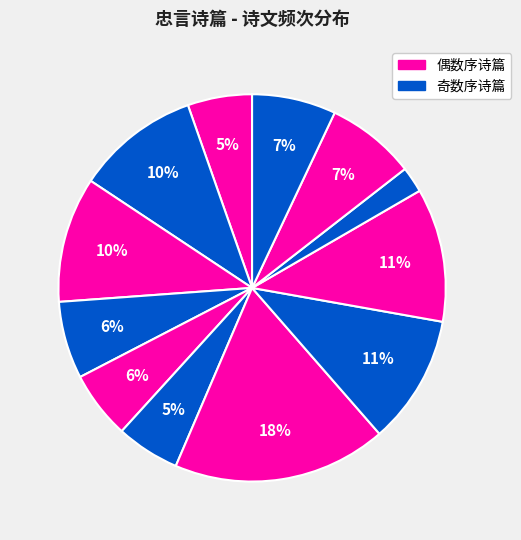

How many segments does this pie chart have?

12